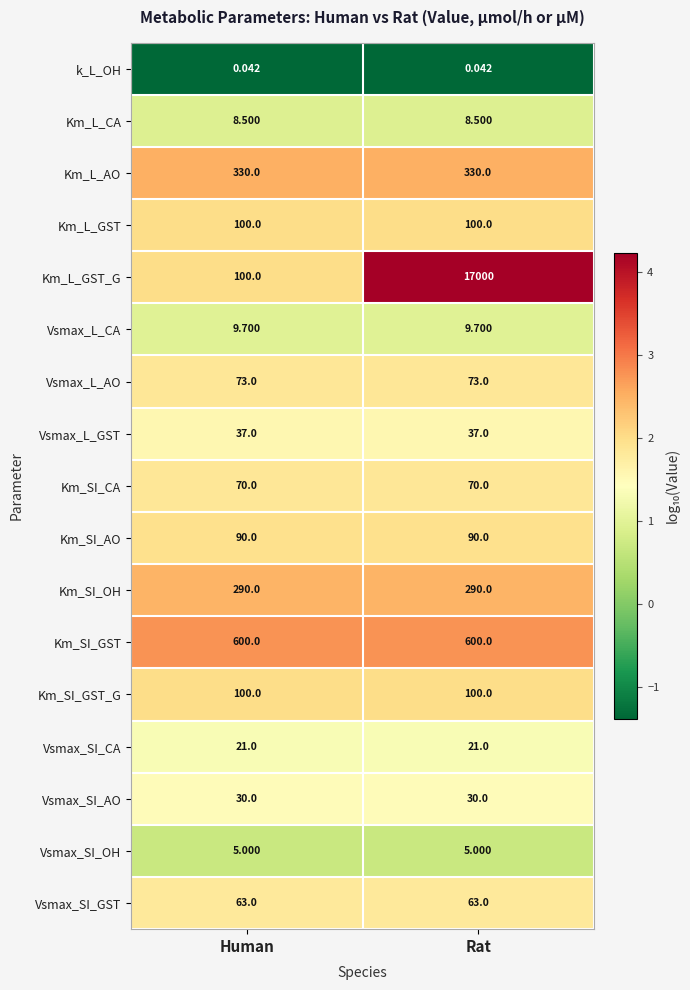

Which series has the widest spread of values?

Km_L_GST_G